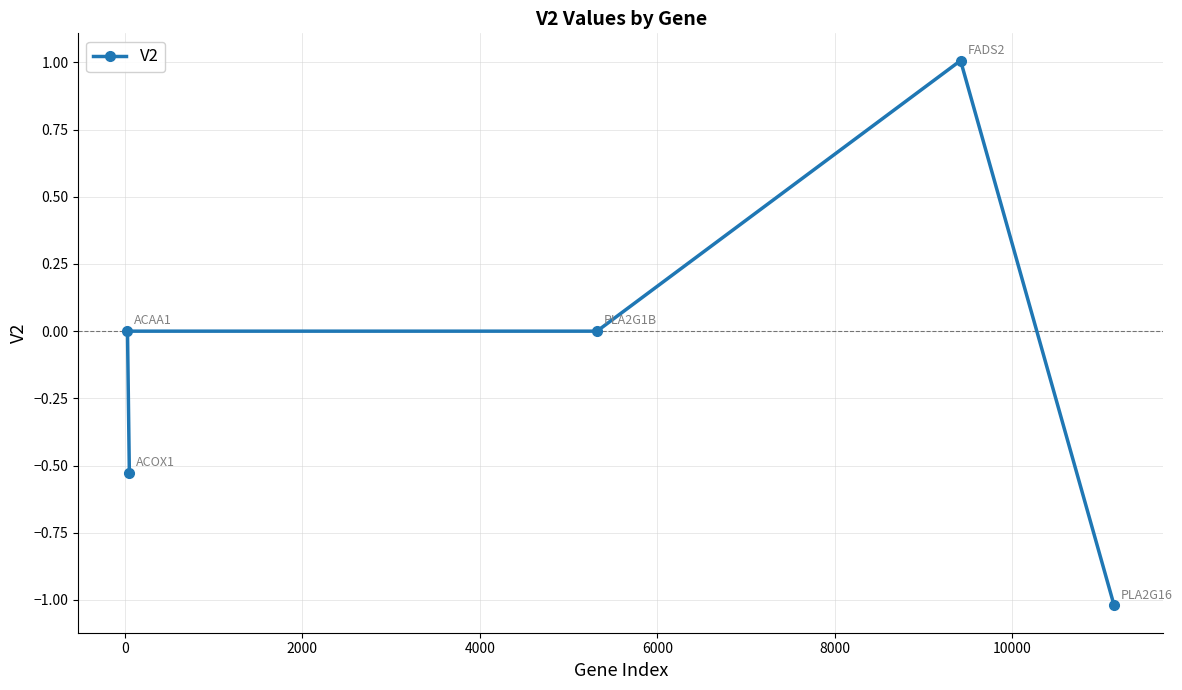

How many series are shown in this chart?

1